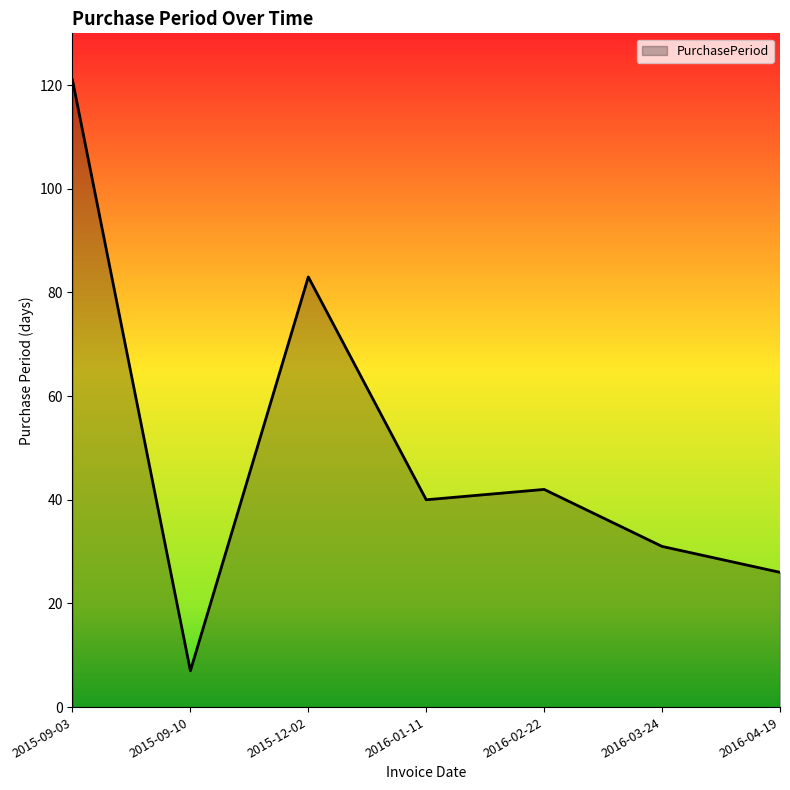

The chart shows a value of 3 at 2015-09-10. True or false?

False